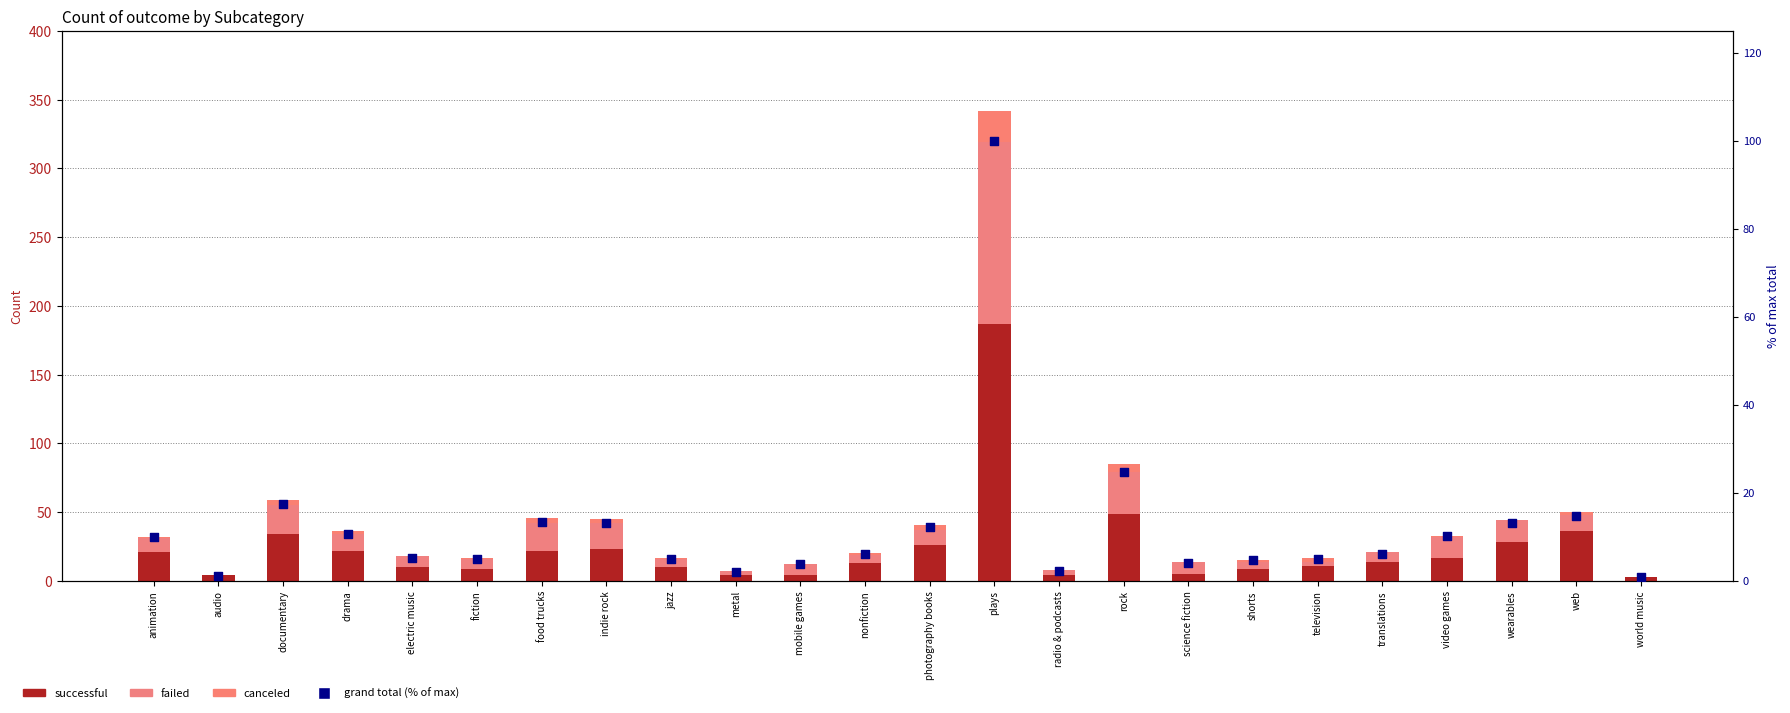

At which category is the sum across all series the highest?

plays